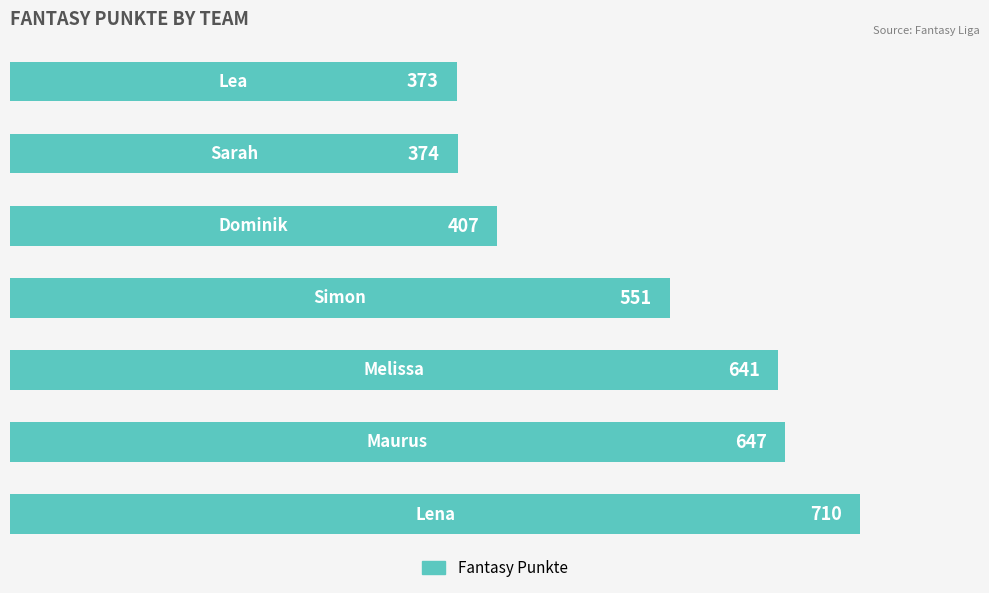

What is the minimum value shown in the chart?

373